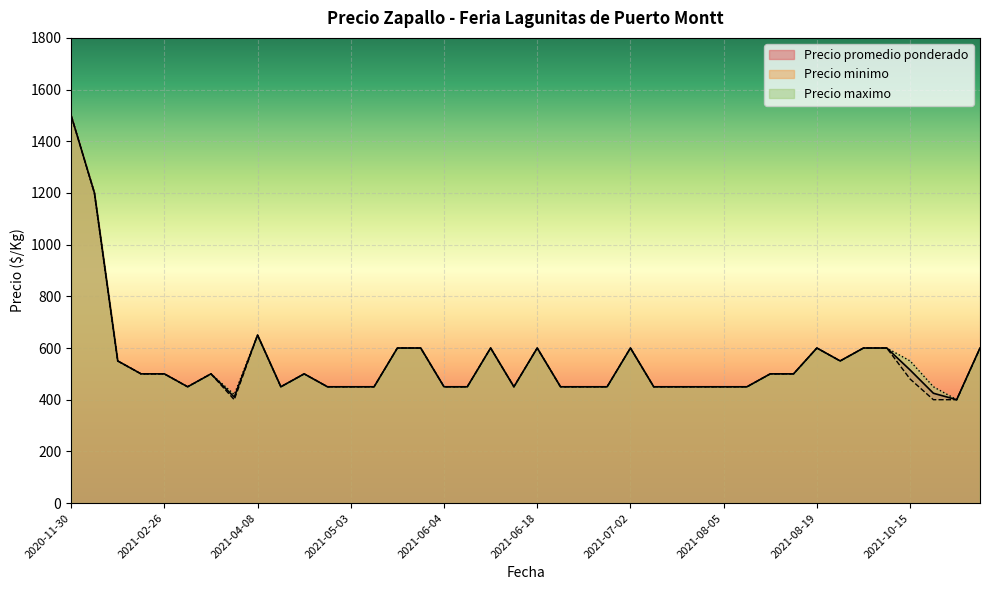

True or false: Precio minimo has a value of 450 at 2021-06-04.

True